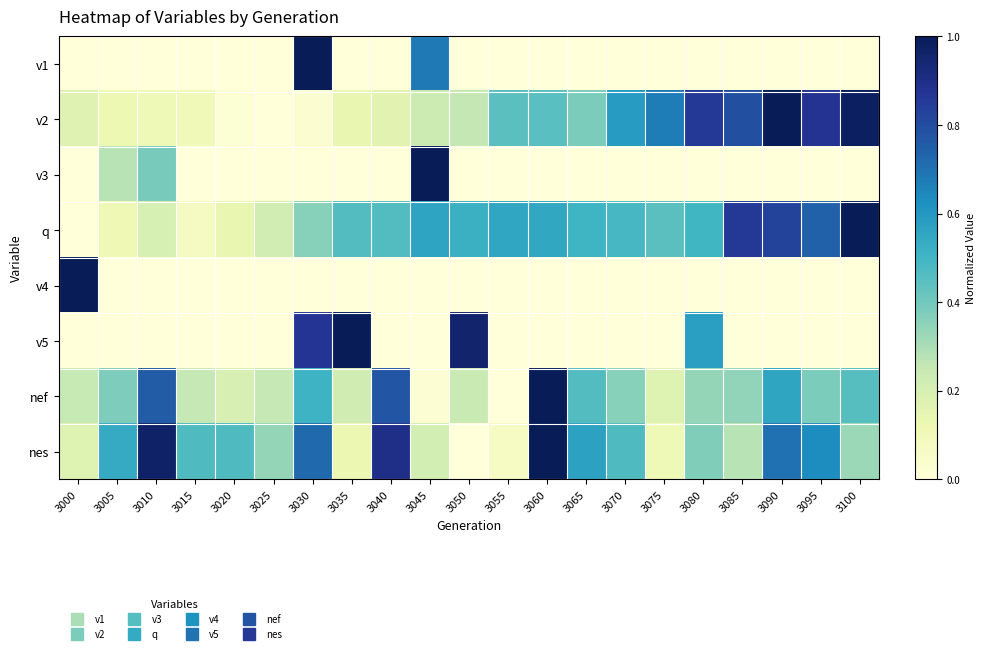

At how many categories does at least one series exceed 0?

21